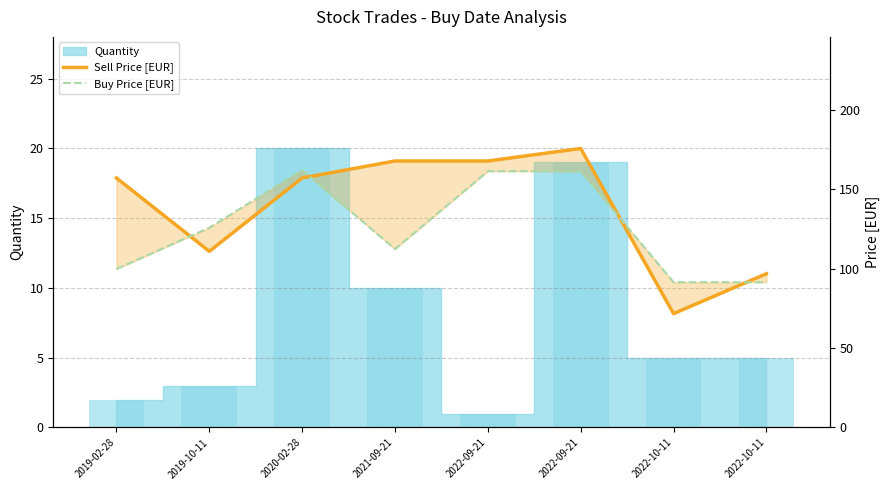

At which label is Buy Price [EUR] closest to 126?

2019-10-11